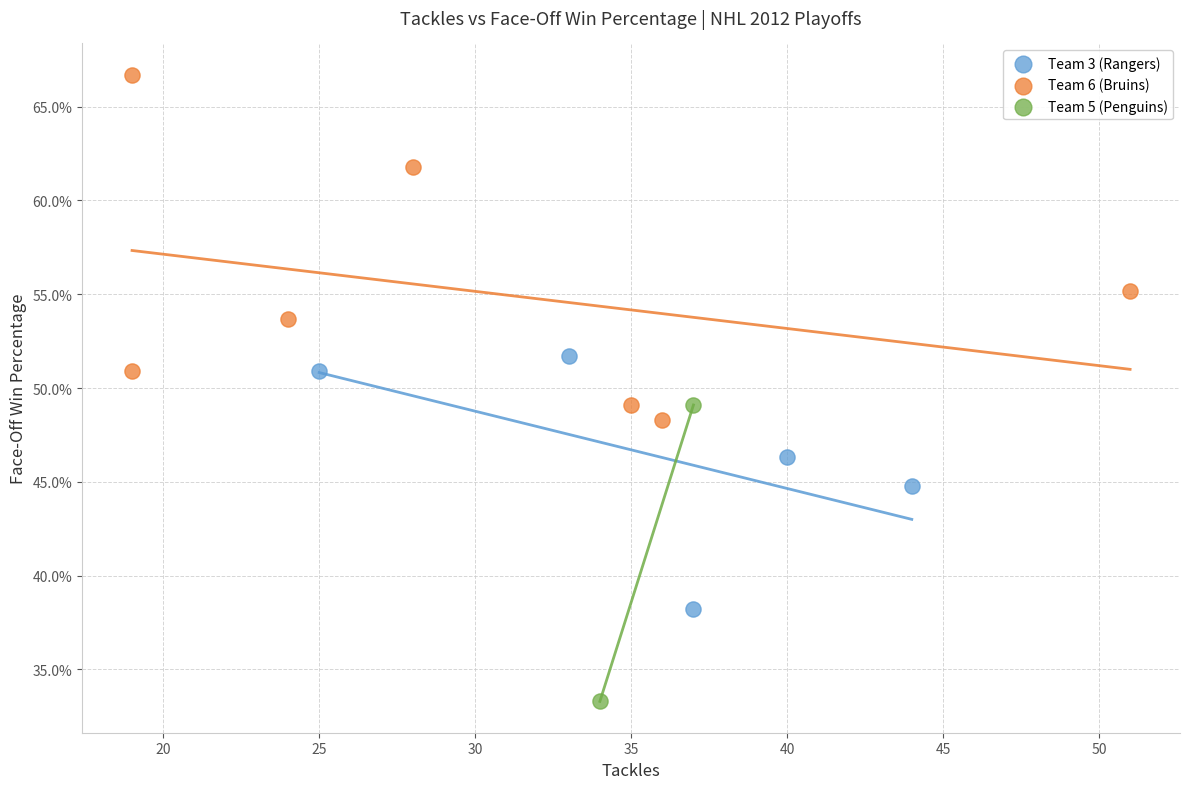

What are all the series names shown in the legend?

Team 3 (Rangers), Team 6 (Bruins), Team 5 (Penguins)